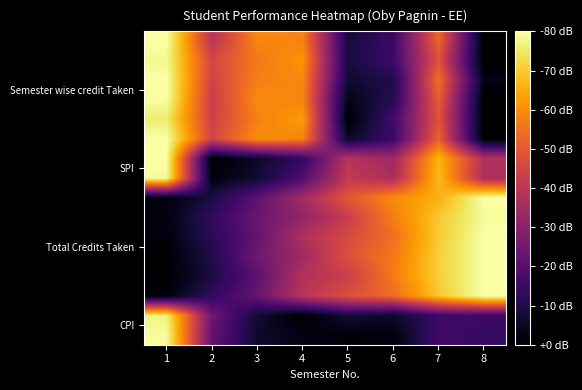

How many series are shown in this chart?

16